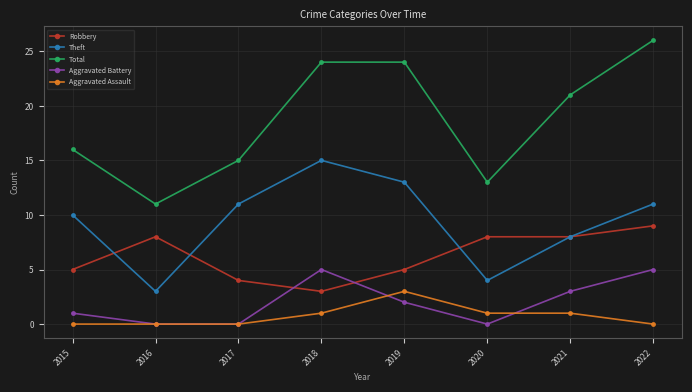

What is the spread (max minus min) of values at 2016?

11